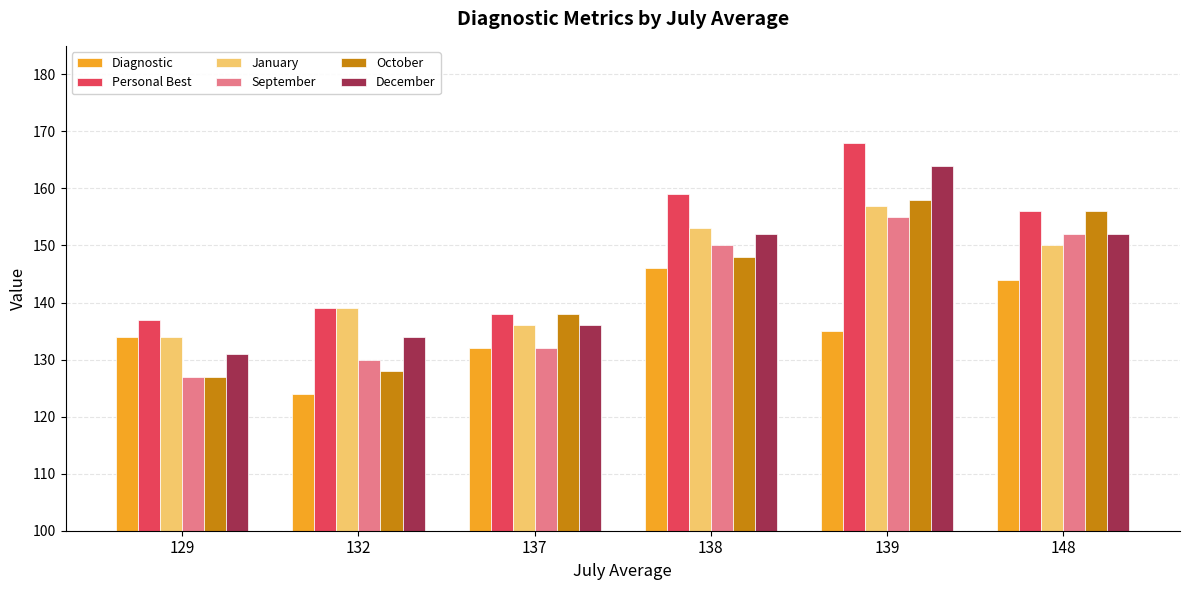

What is the lowest value of the September series?

127